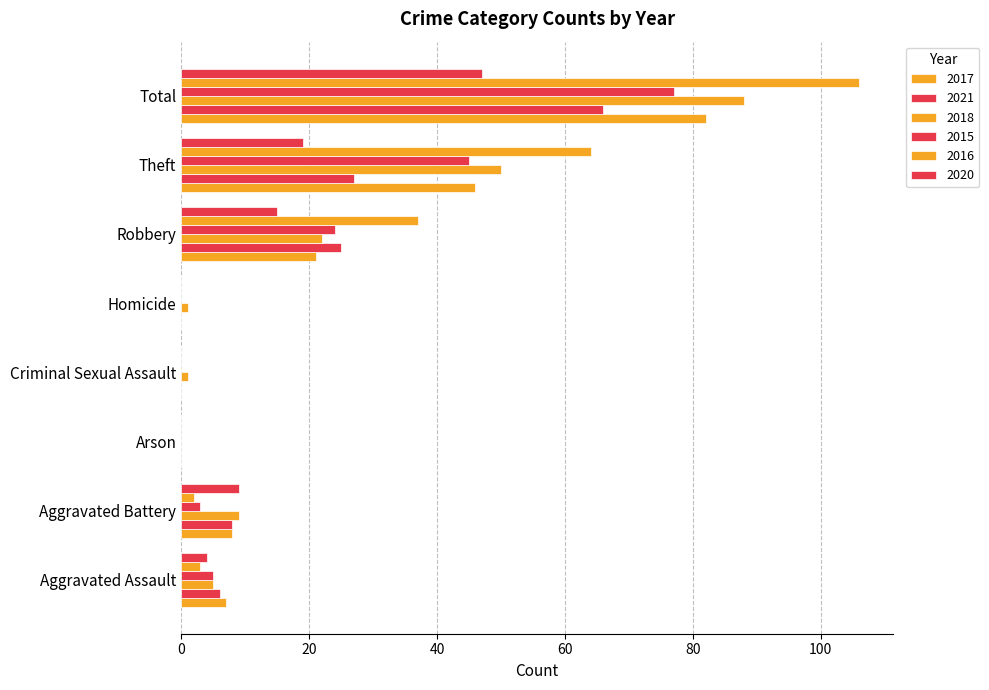

What is the maximum value for 2017?

82